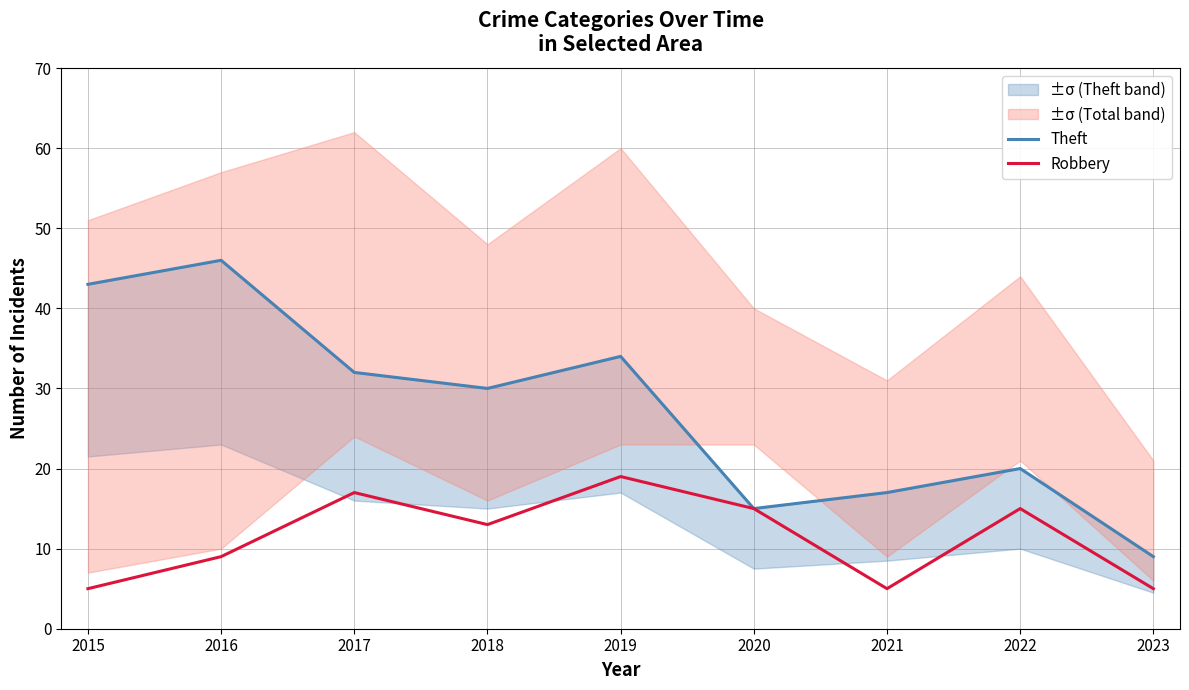

At which label does Robbery reach its peak?

2019